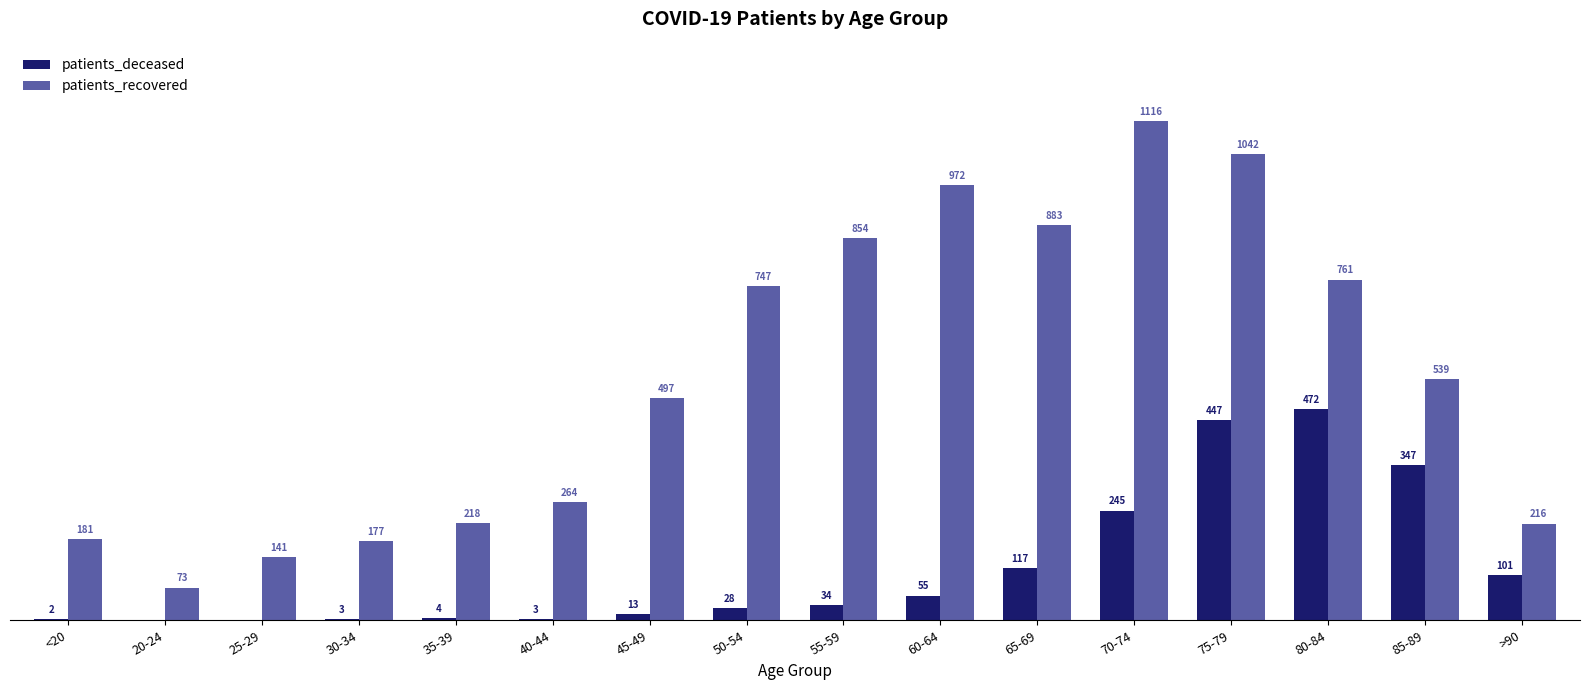

At which label is patients_recovered closest to 594?

85-89